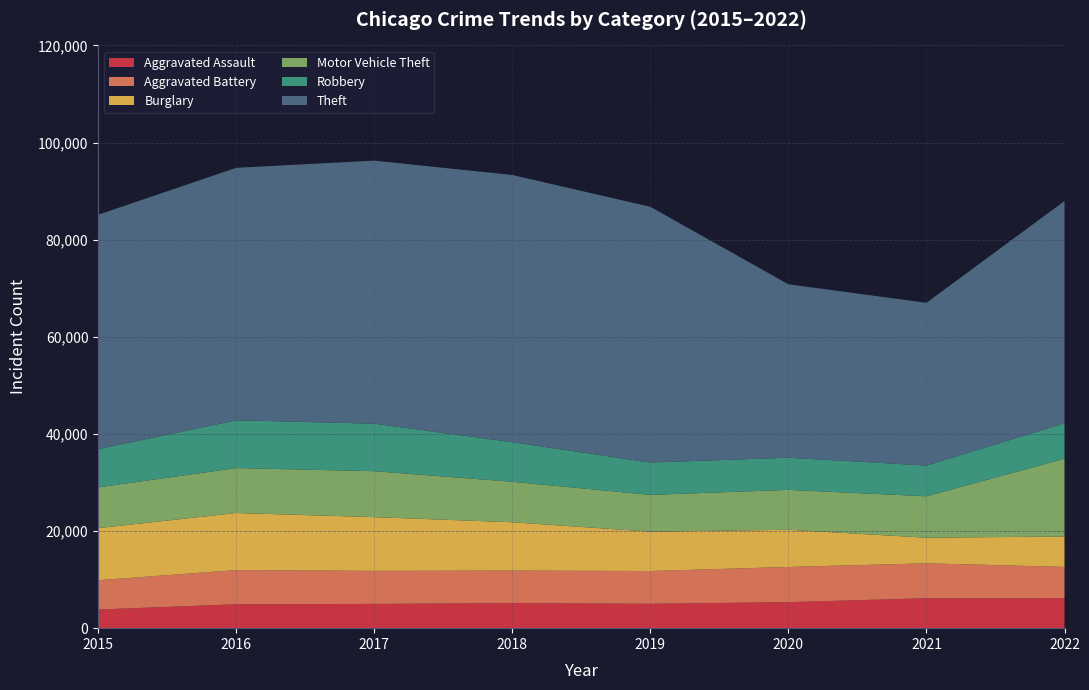

Reading left to right, transcribe all the data shown in this chart.

Aggravated Assault: 3838	4930	4996	5164	5021	5362	6158	6186
Aggravated Battery: 6039	7027	6805	6691	6751	7241	7193	6430
Burglary: 10722	11755	11062	9957	8095	7662	5273	6267
Motor Vehicle Theft: 8396	9253	9463	8335	7581	8211	8534	16004
Robbery: 7869	9846	9786	8152	6656	6621	6331	7310
Theft: 48263	51987	54165	55019	52660	35713	33511	45755